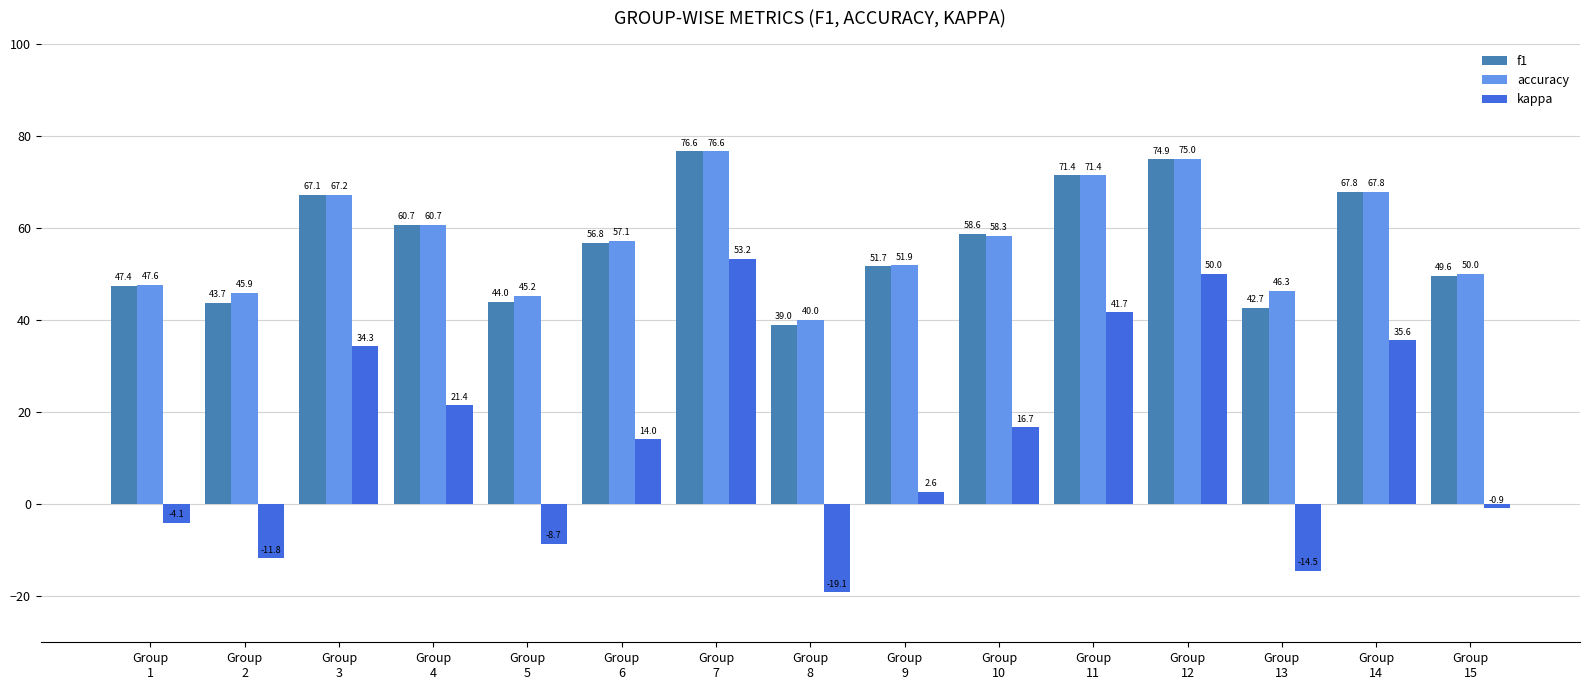

Reading left to right, extract all data points from this chart.

f1: Group
1=47.4	Group
2=43.7	Group
3=67.1	Group
4=60.7	Group
5=44.0	Group
6=56.8	Group
7=76.6	Group
8=39.0	Group
9=51.7	Group
10=58.6	Group
11=71.4	Group
12=74.9	Group
13=42.7	Group
14=67.8	Group
15=49.6
accuracy: Group
1=47.6	Group
2=45.9	Group
3=67.2	Group
4=60.7	Group
5=45.2	Group
6=57.1	Group
7=76.6	Group
8=40.0	Group
9=51.9	Group
10=58.3	Group
11=71.4	Group
12=75.0	Group
13=46.3	Group
14=67.8	Group
15=50.0
kappa: Group
1=-4.1	Group
2=-11.8	Group
3=34.3	Group
4=21.4	Group
5=-8.7	Group
6=14.0	Group
7=53.2	Group
8=-19.1	Group
9=2.6	Group
10=16.7	Group
11=41.7	Group
12=50.0	Group
13=-14.5	Group
14=35.6	Group
15=-0.9